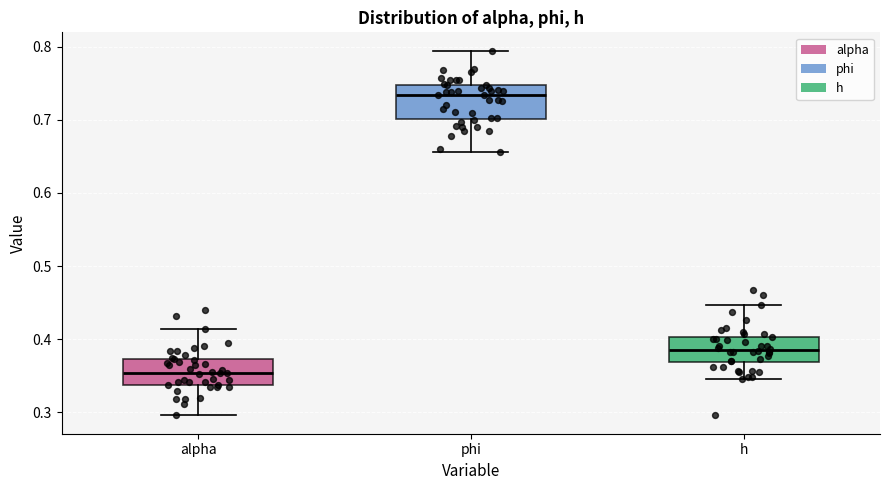

Reading left to right, read every box against the y-axis: the position of its median line, the range the box covers, and the ends of its whiskers. The values are not printed on the chart, so give them approximately, as read against the axis.

alpha: median 0.35, box 0.34 to 0.37, whiskers 0.30 to 0.41
phi: median 0.73, box 0.70 to 0.75, whiskers 0.66 to 0.79
h: median 0.38, box 0.37 to 0.40, whiskers 0.35 to 0.45